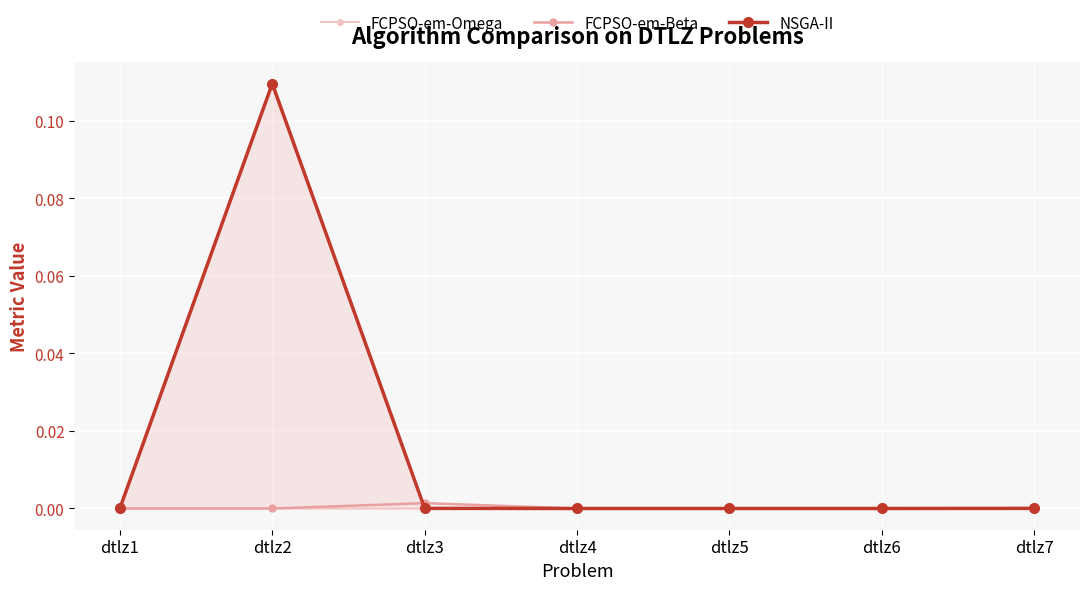

Reading left to right, list all the values displayed in this chart.

FCPSO-em-Omega: 0.0	0.0	0.0	0.0	0.0	0.0	0.0
FCPSO-em-Beta: 0.0	0.0	0.0	0.0	0.0	0.0	0.0
NSGA-II: 0.0	0.1	0.0	0.0	0.0	0.0	0.0